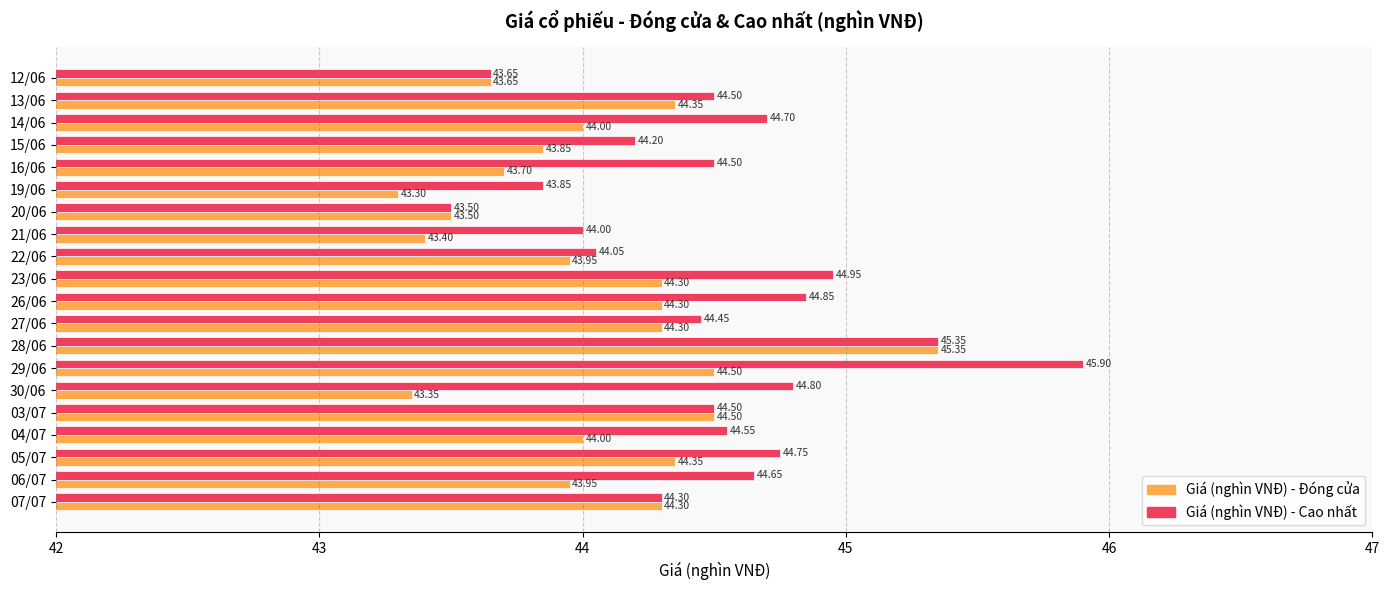

Which series has the largest range (max minus min)?

Giá (nghìn VNĐ) - Cao nhất